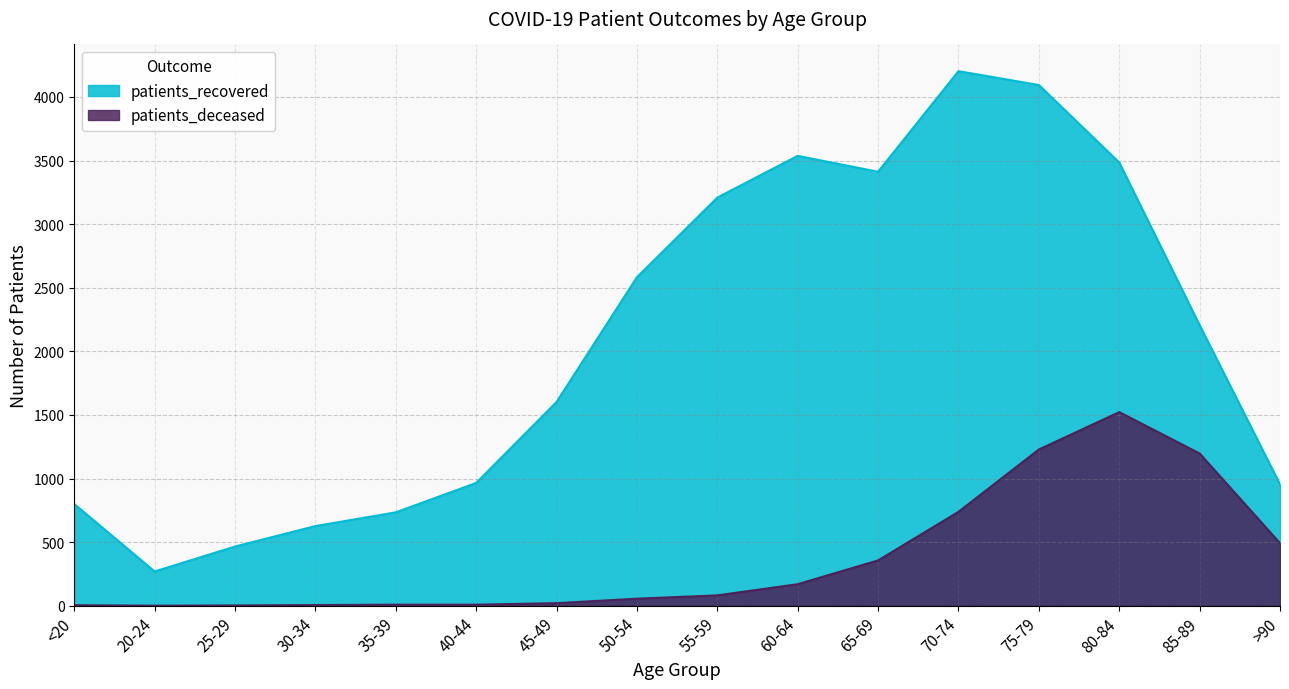

The patients_deceased series shows 1522 at 80-84. True or false?

True